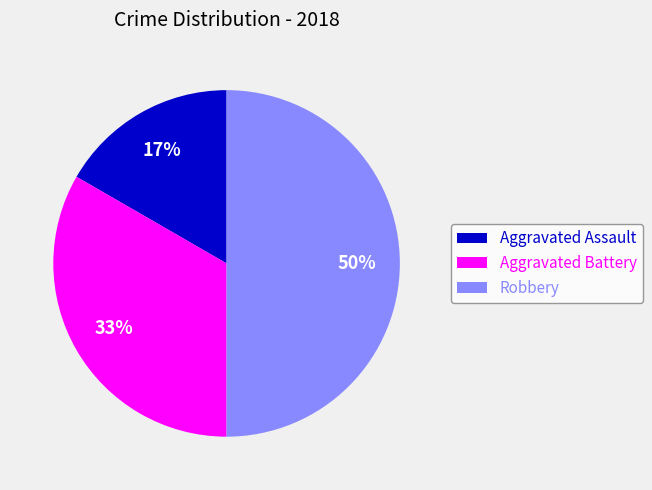

Which slice is the smallest?

Aggravated Assault